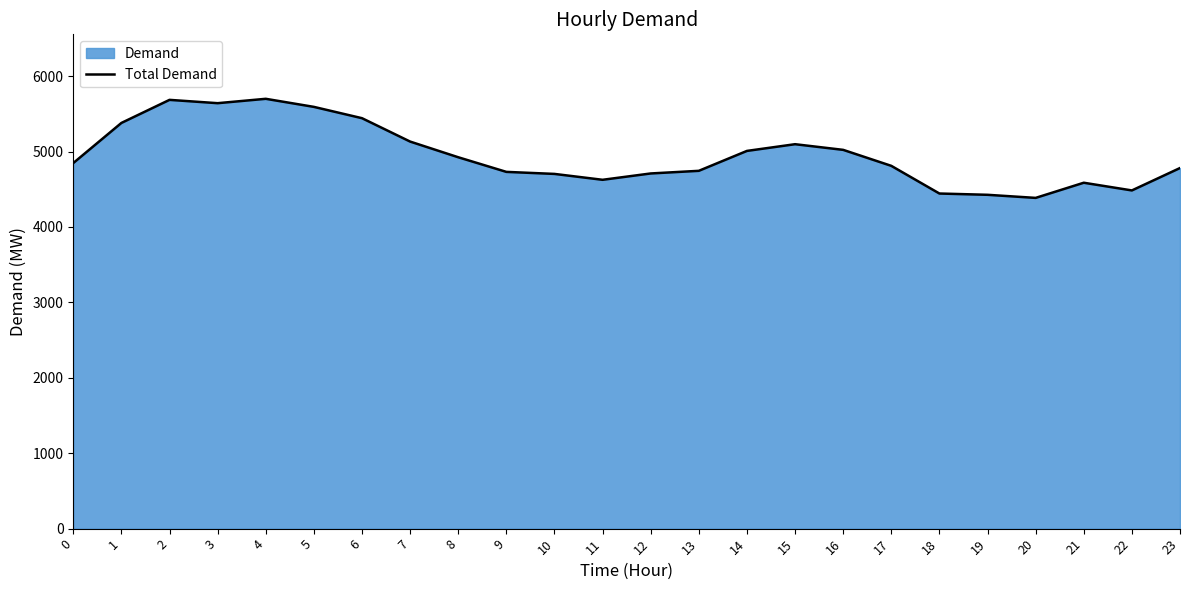

True or false: the data shows 4485 at 22.

True